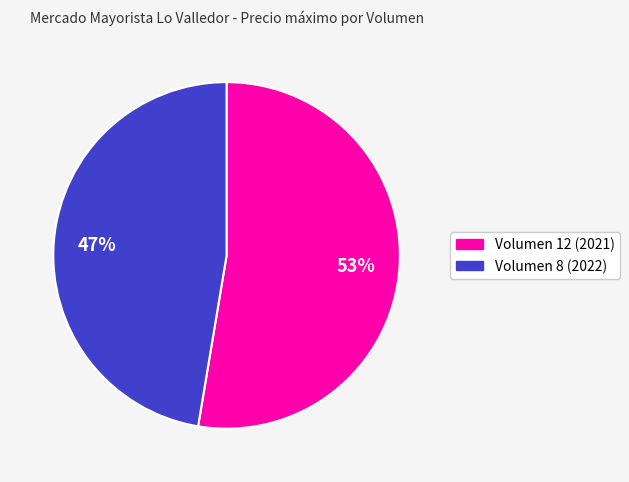

To the nearest percent, what is the average slice percentage?

50%